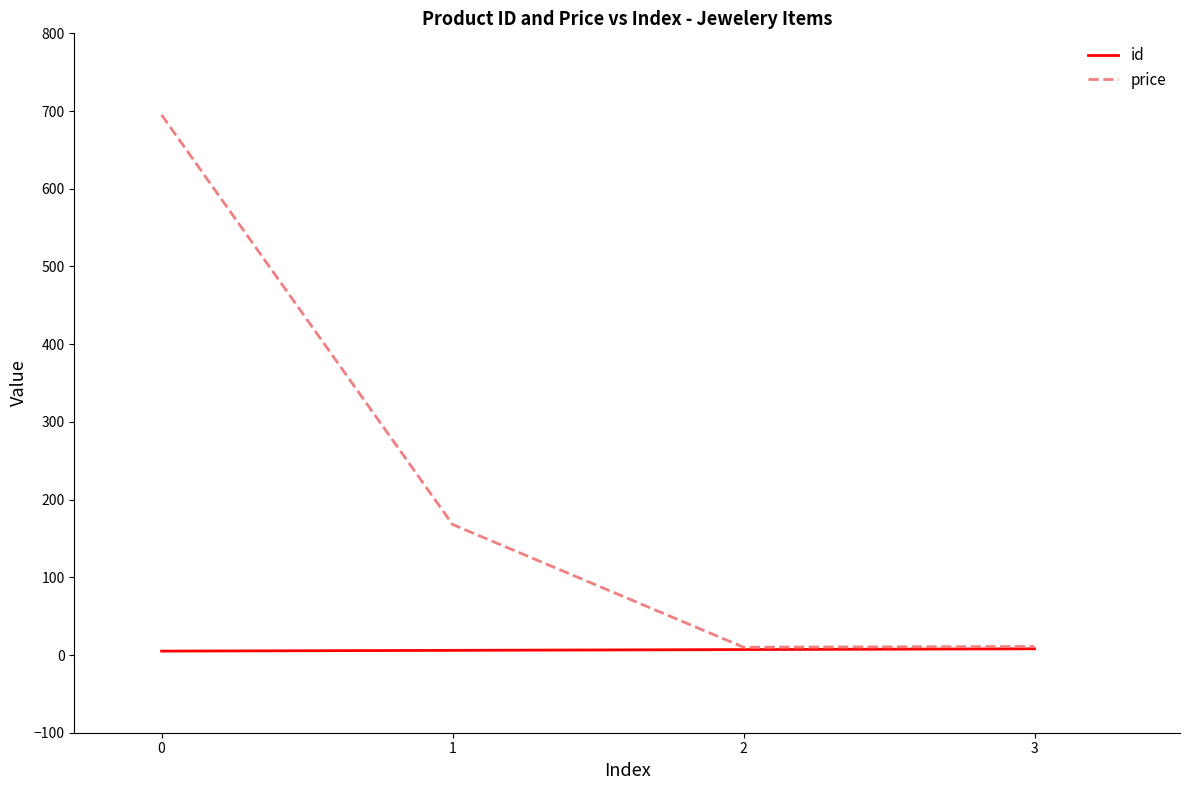

Is the value of id at 0 greater than the value of price at 0?

No